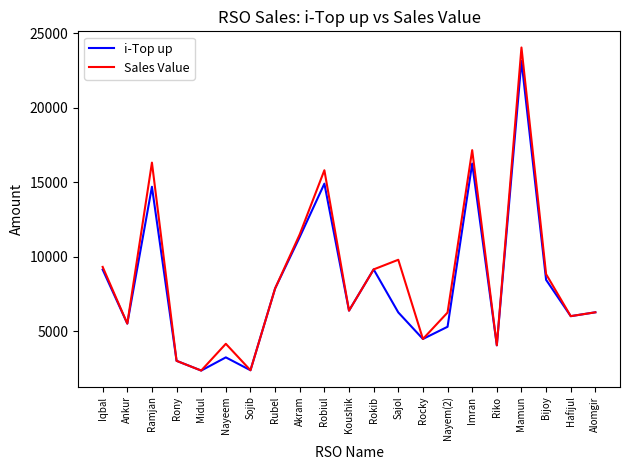

Which series has the widest spread of values?

Sales Value